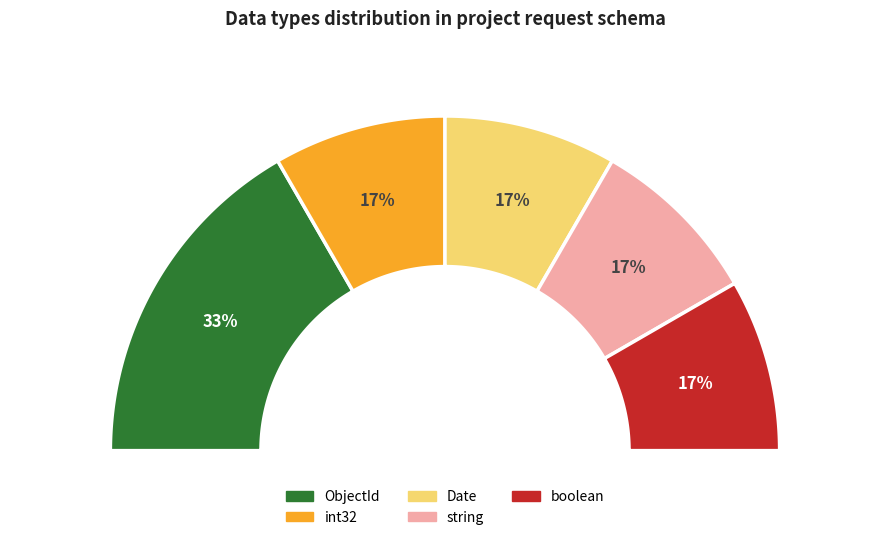

Which category has the smallest portion of the pie?

int32